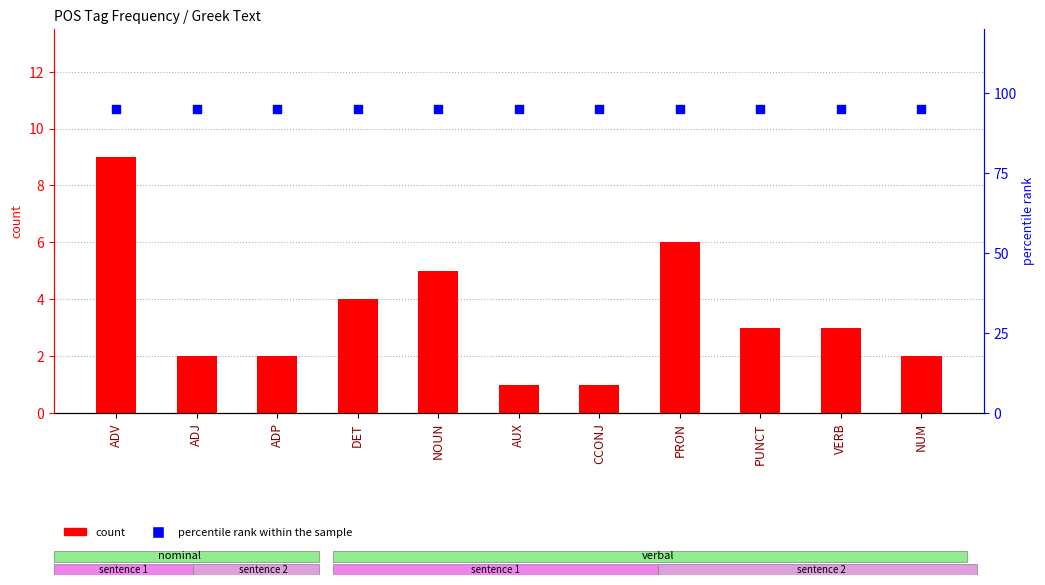

Which series reaches the minimum Y coordinate?

count